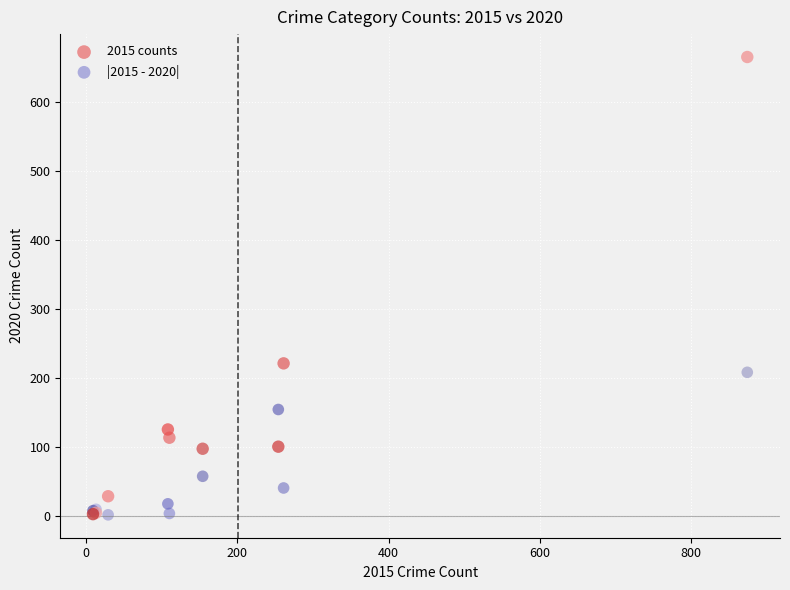

Which series has the widest spread of Y values?

2015 counts